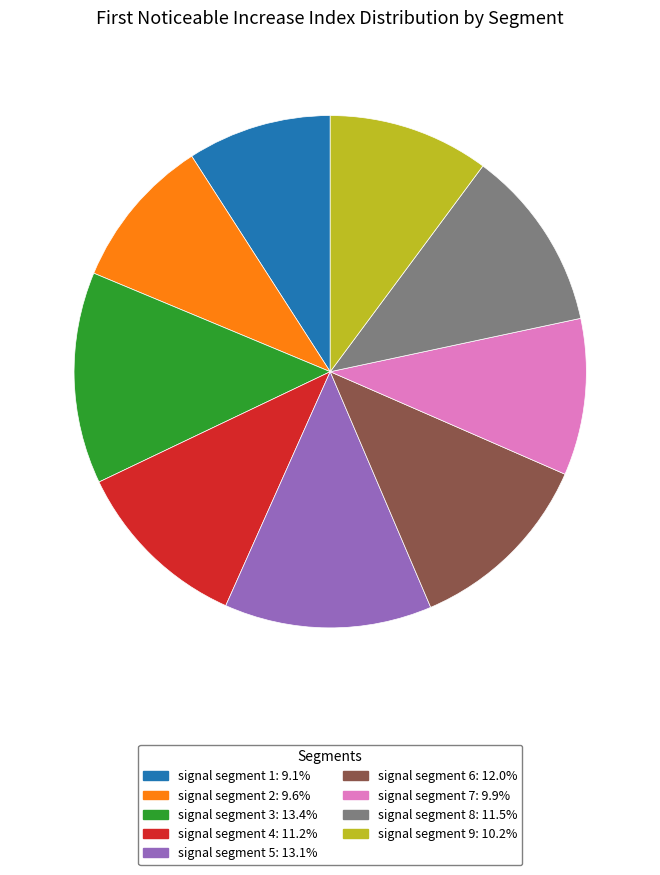

Between signal segment 1 and signal segment 4, which is larger?

signal segment 4